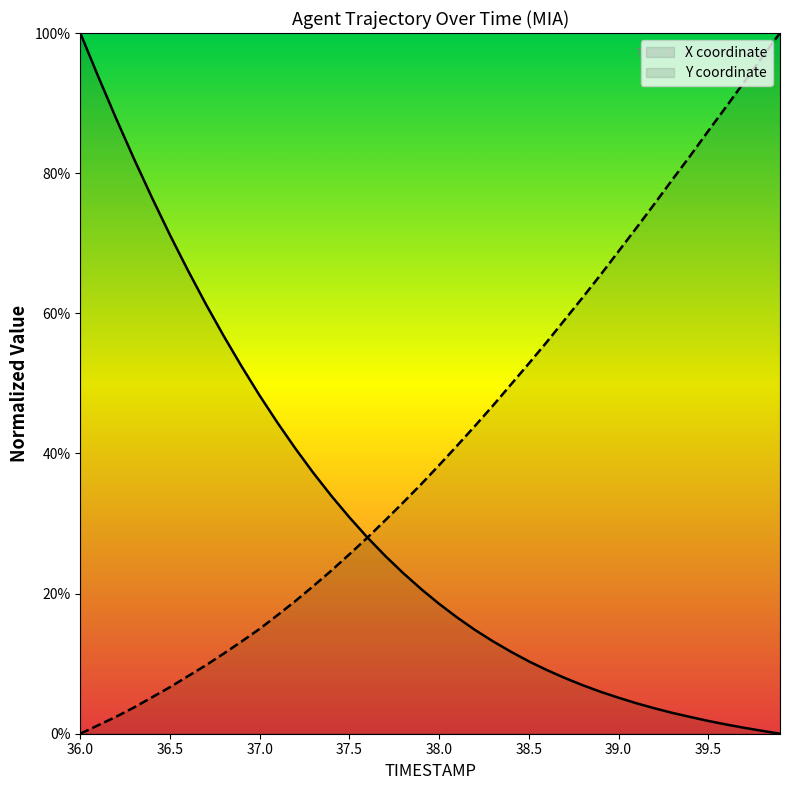

Which series has the largest total across all categories?

Y coordinate